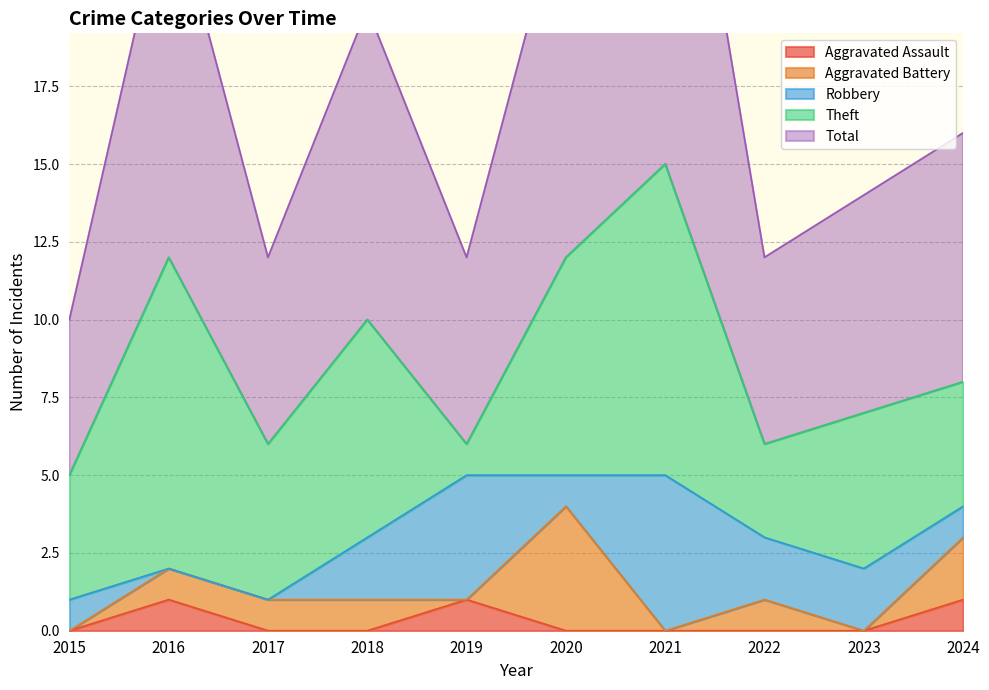

Where is the first local maximum for Total?

2016